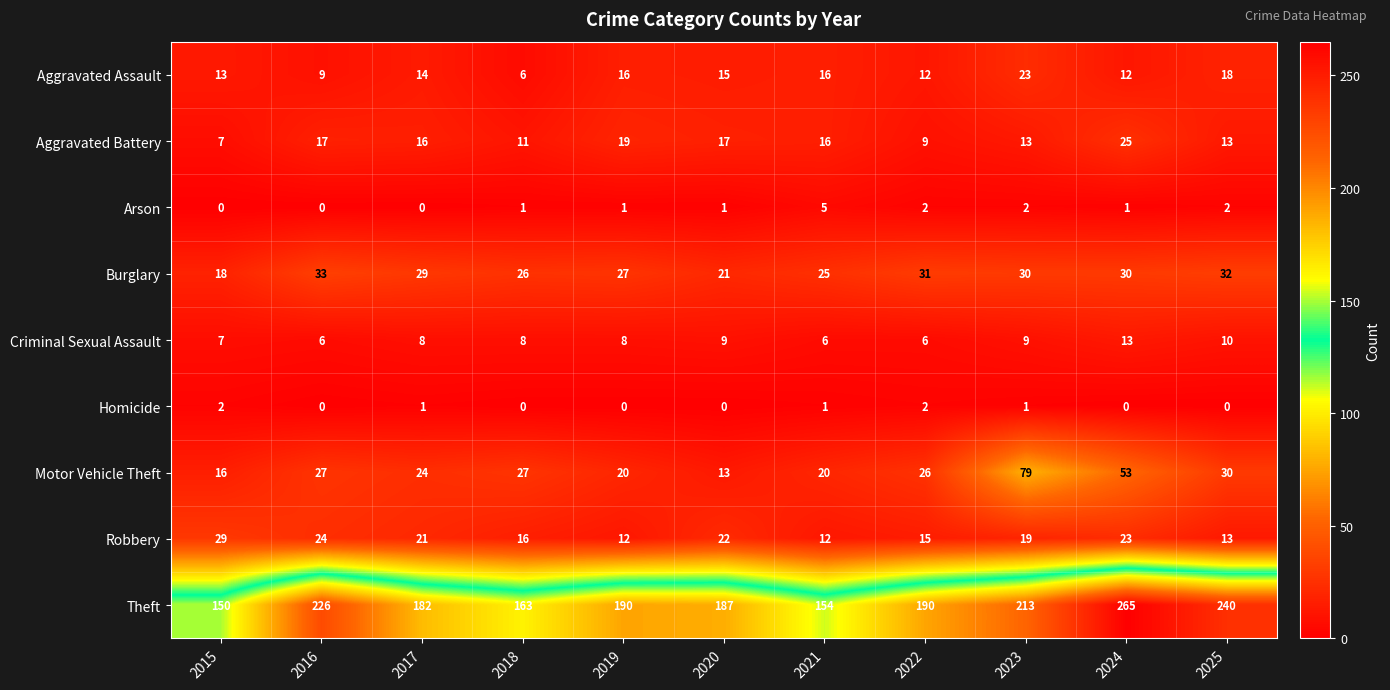

Which series changed the most between 2019 and 2025?

Theft